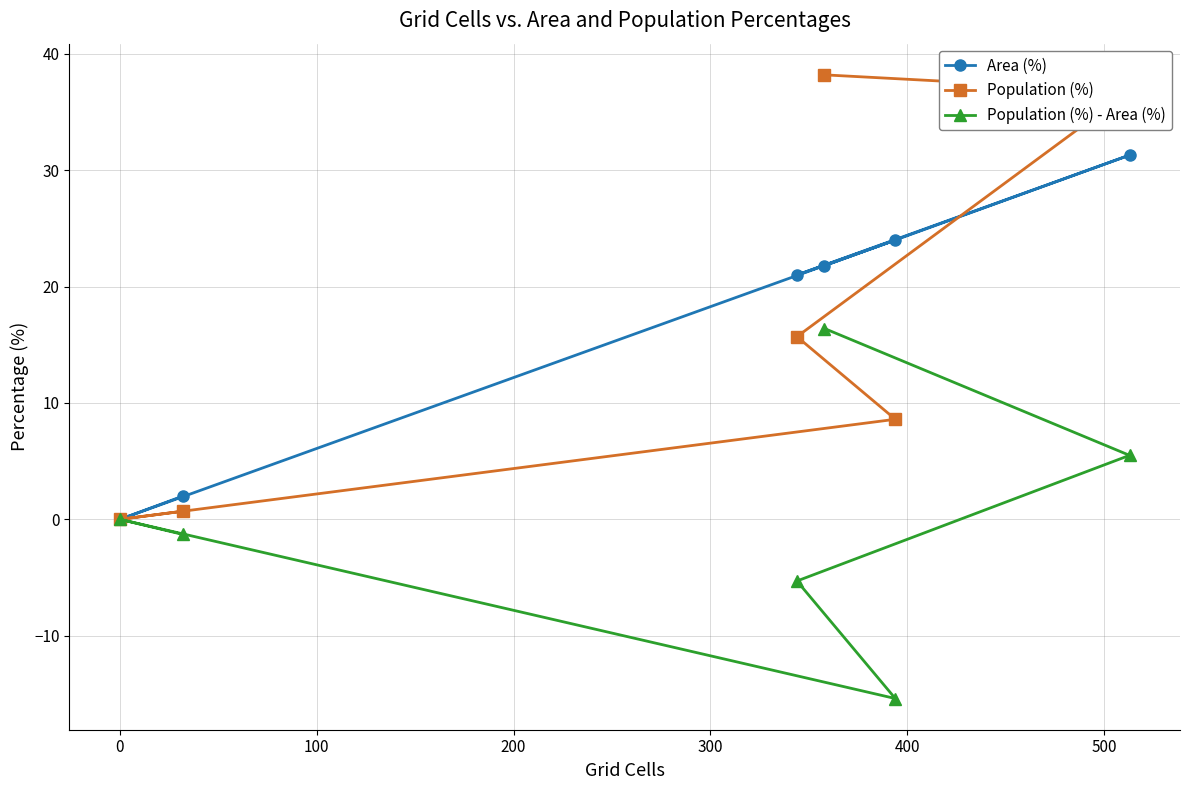

What is the value of the Area (%) point at the 6th from the left?

31.3